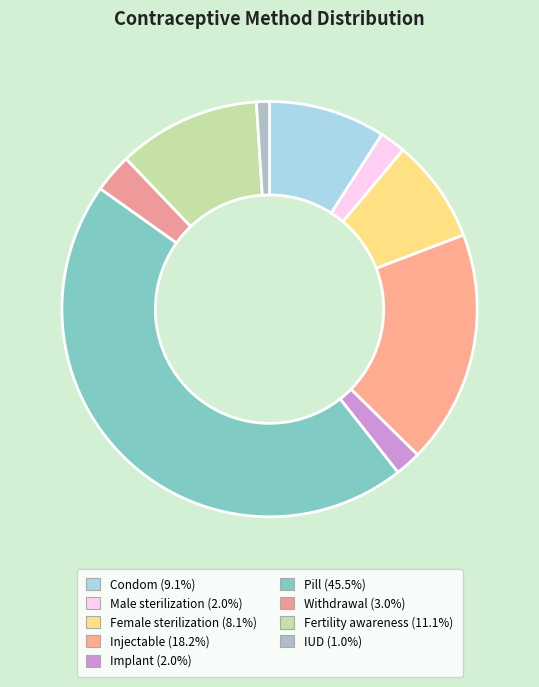

Do Pill and Condom together represent more than half of the pie?

Yes